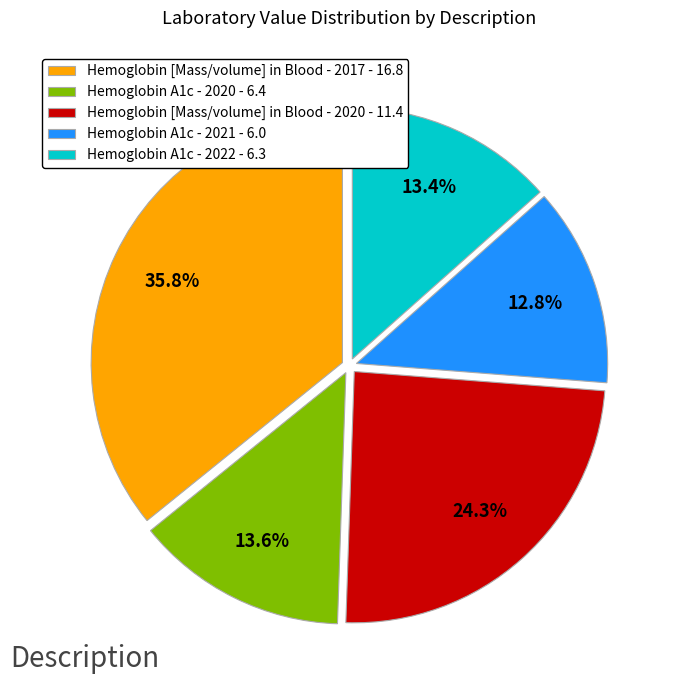

Which has a higher value, Hemoglobin [Mass/volume] in Blood - 2020 - 11.4 or Hemoglobin A1c - 2020 - 6.4?

Hemoglobin [Mass/volume] in Blood - 2020 - 11.4